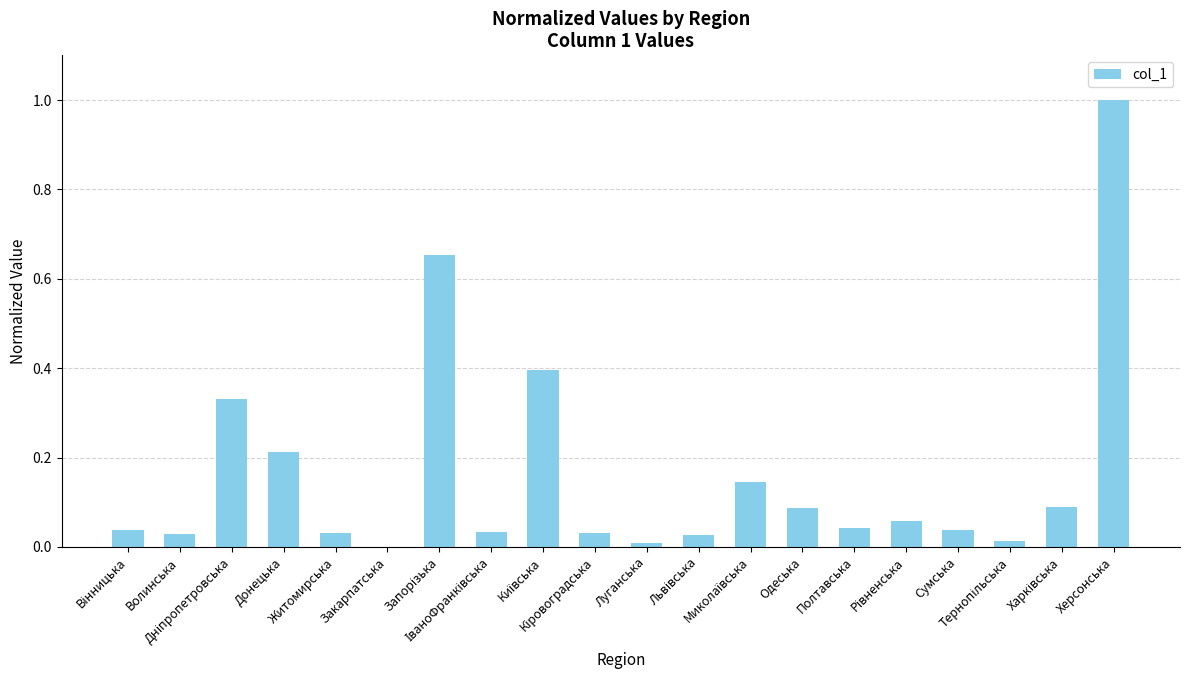

What is the sum of all values?

3.3